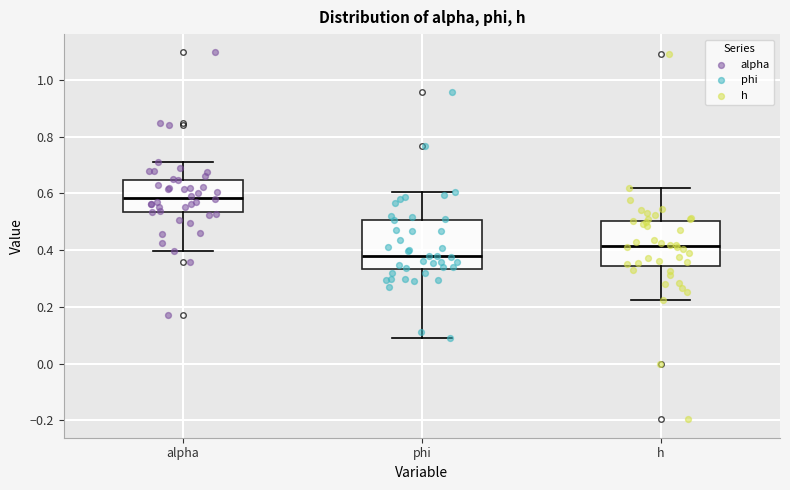

Reading left to right, transcribe this box plot: for each box, give where its median line is, the range the box spans, and where its two whiskers end, as read against the y-axis. The values are not printed on the chart, so give them approximately, as read against the axis.

alpha: median 0.58, box 0.54 to 0.64, whiskers 0.40 to 0.72
phi: median 0.38, box 0.34 to 0.50, whiskers 0.08 to 0.60
h: median 0.42, box 0.34 to 0.50, whiskers 0.22 to 0.62